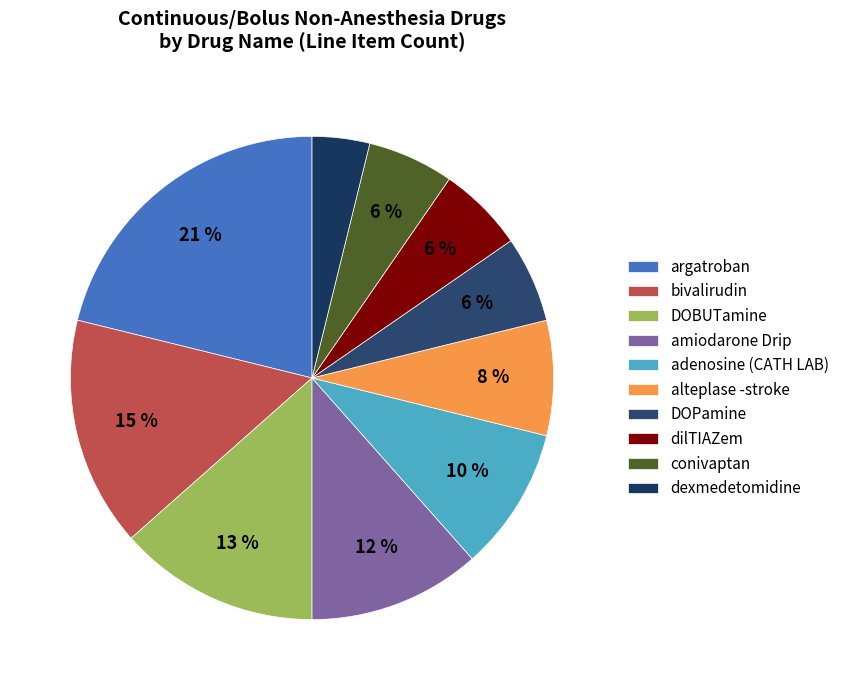

How many segments does this pie chart have?

10